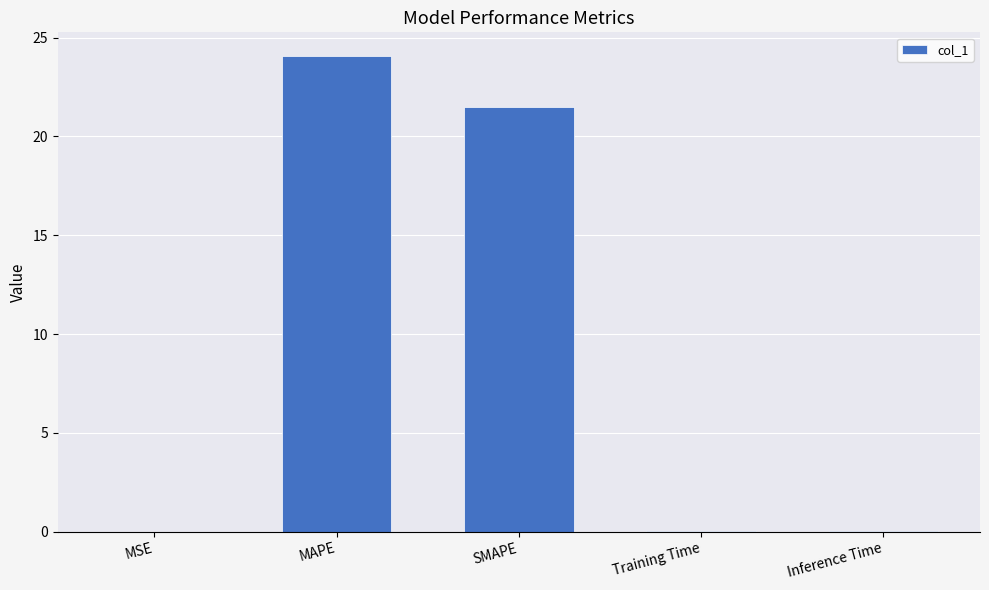

At which label is the value closest to 12?

SMAPE